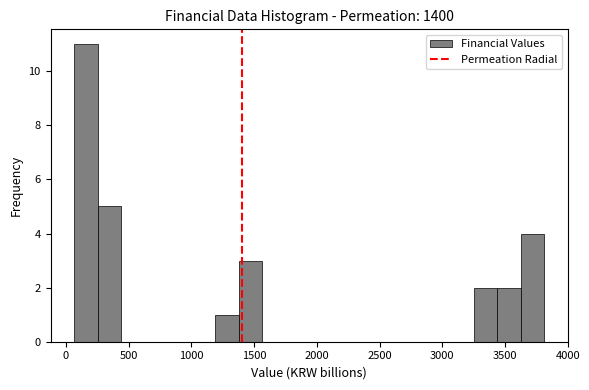

Read against the x-axis, roughly where is the centre of the tallest bar?

150